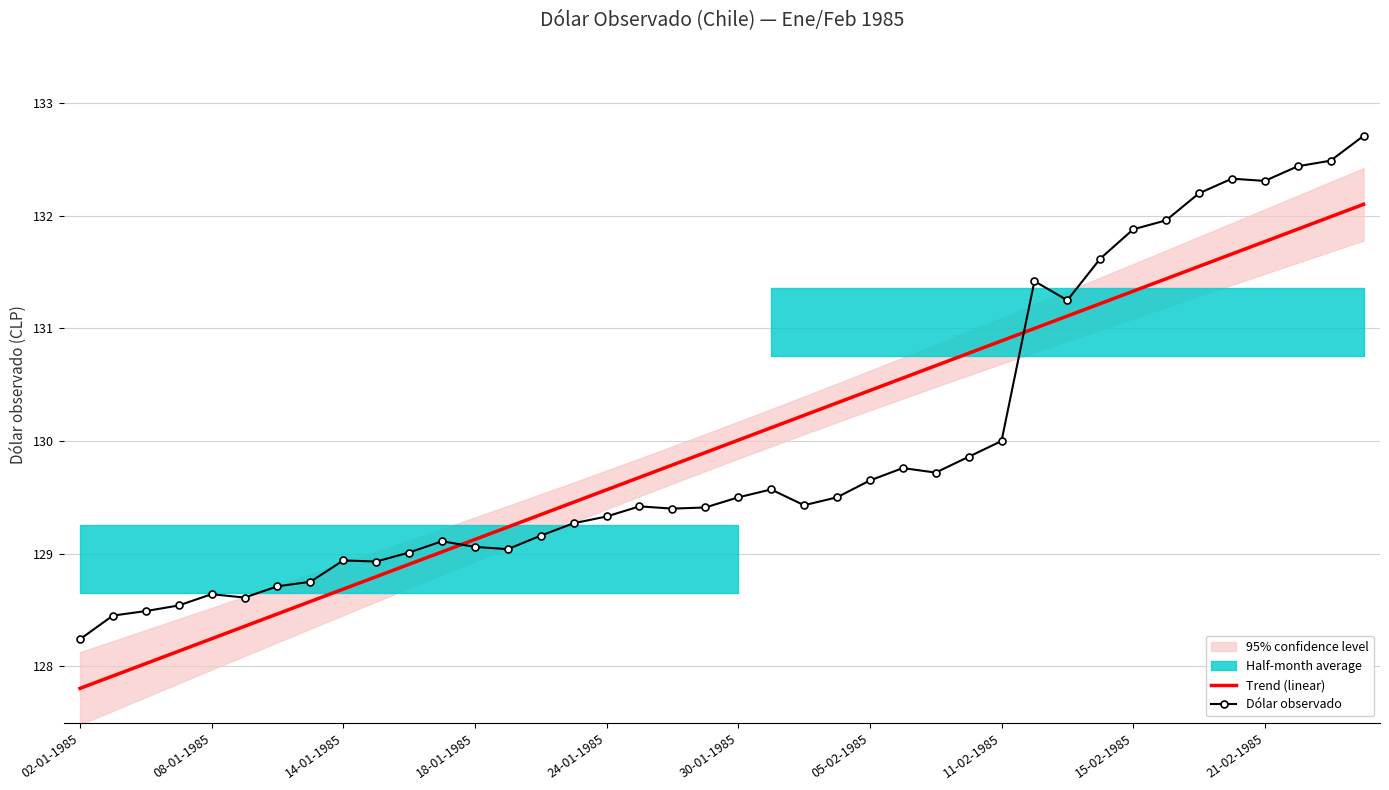

At which category is the sum across all series the highest?

39